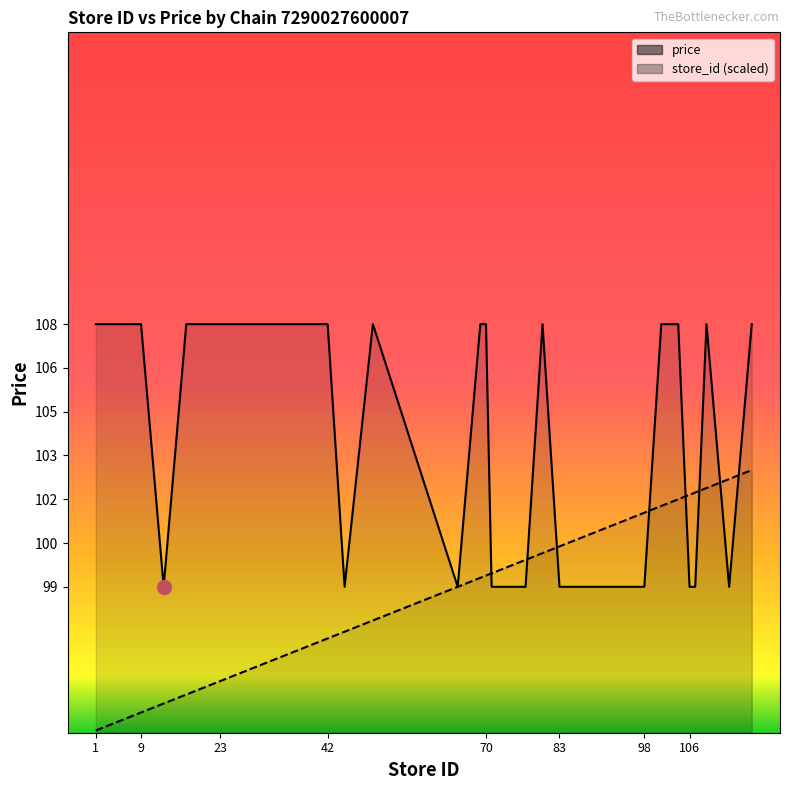

Between 4 and 13, which series saw the biggest shift?

avg_price